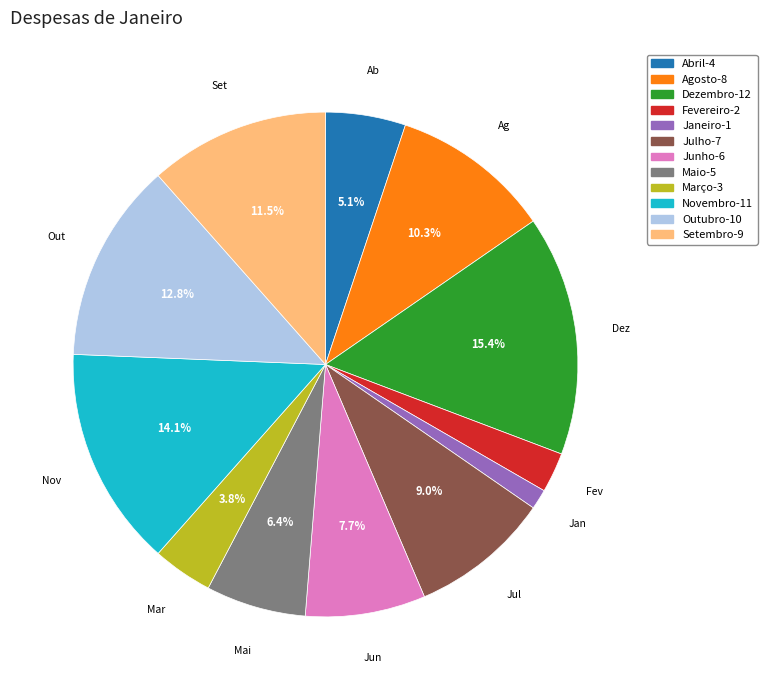

Is Julho the majority of the pie?

No